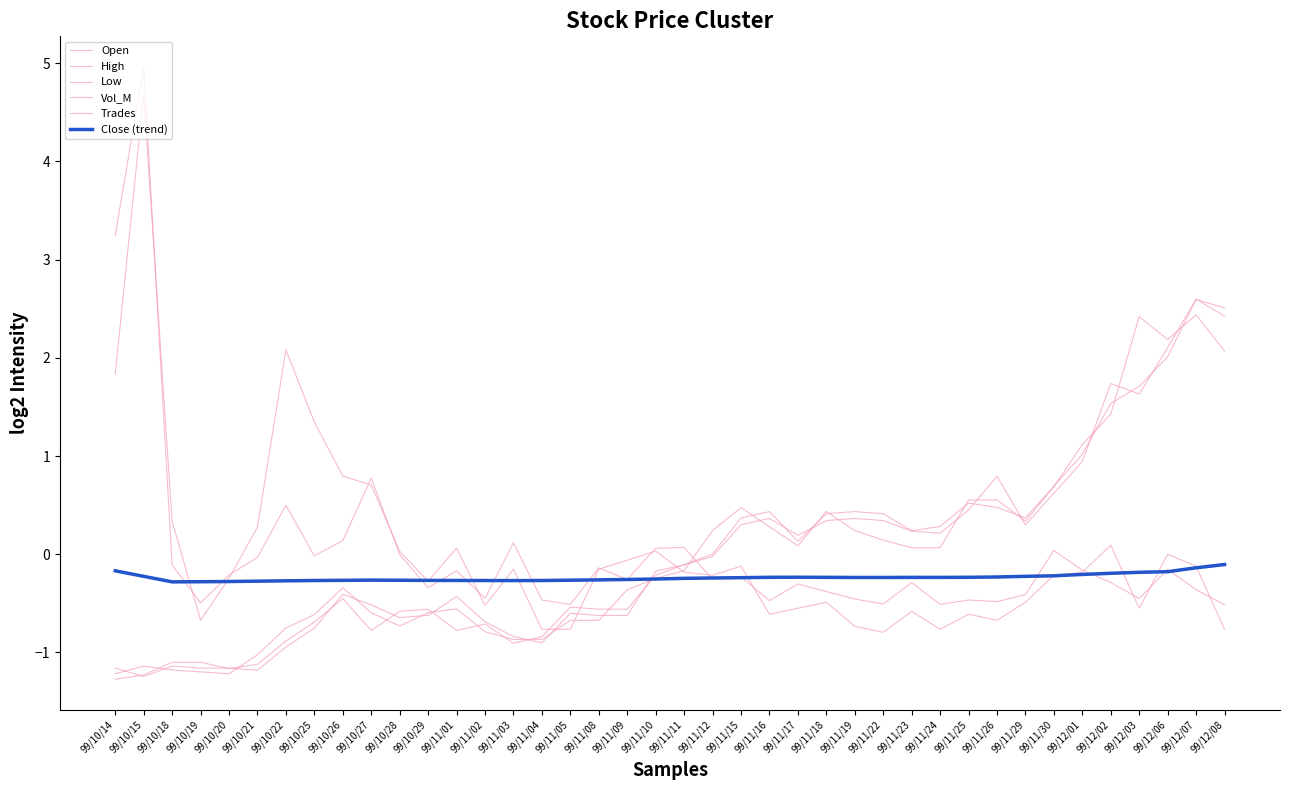

What is the value of the High point at the 27th from the left?

0.2